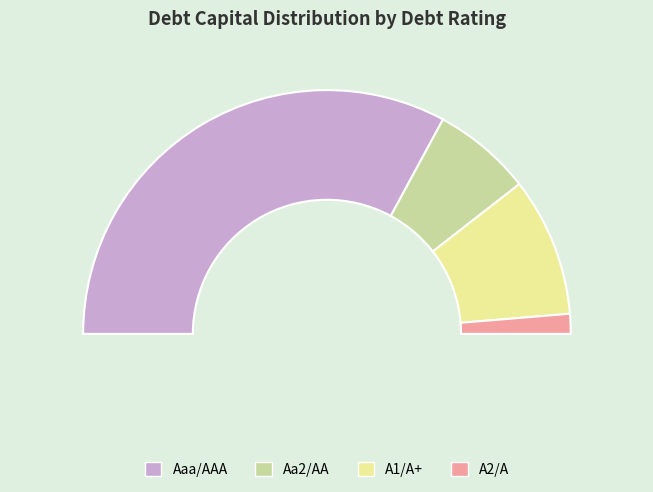

Which slice represents more than half of the pie?

Aaa/AAA